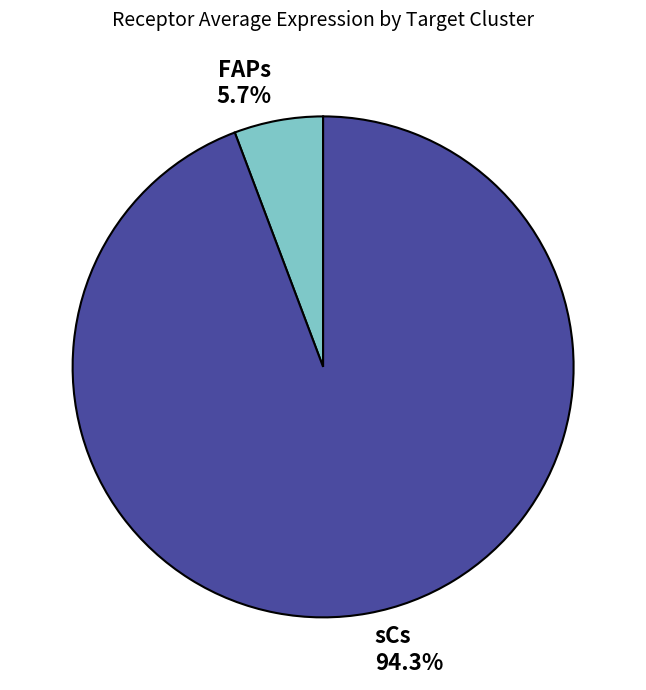

Which category accounts for the majority?

sCs